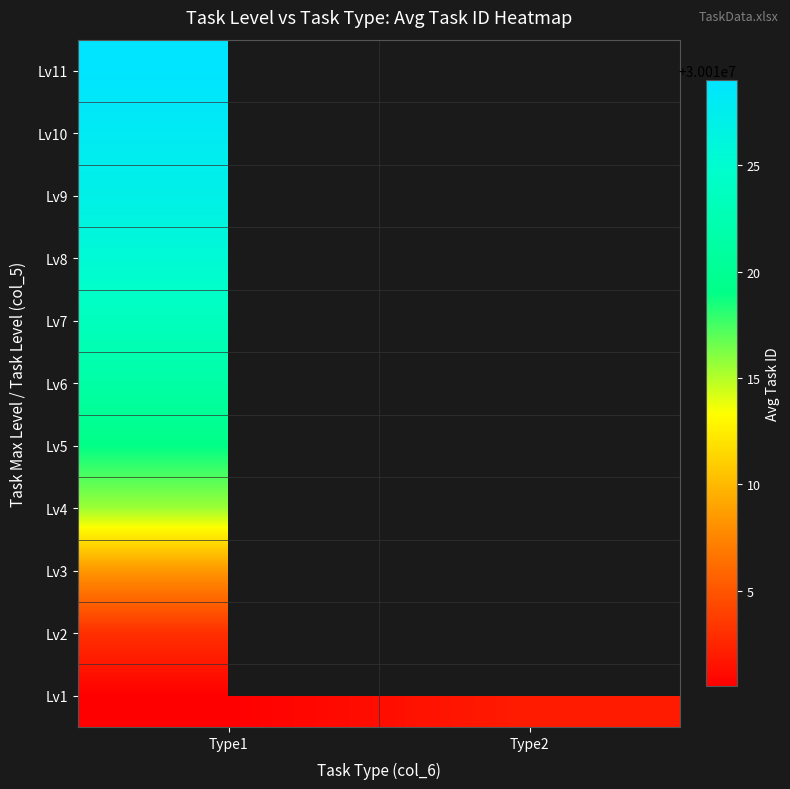

Is it true that 0 equals 30010028 at 28?

True